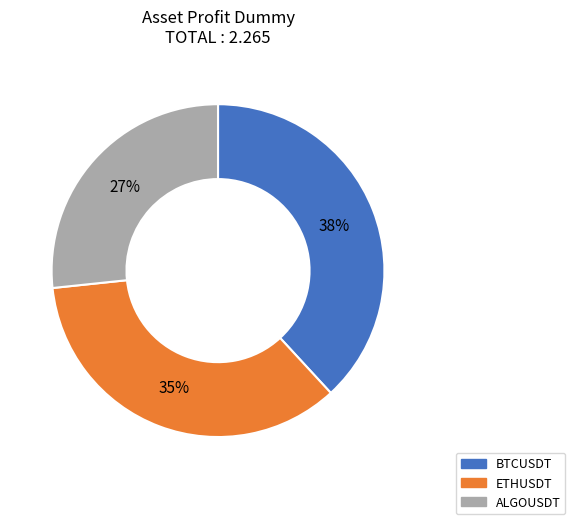

How many segments does this pie chart have?

3